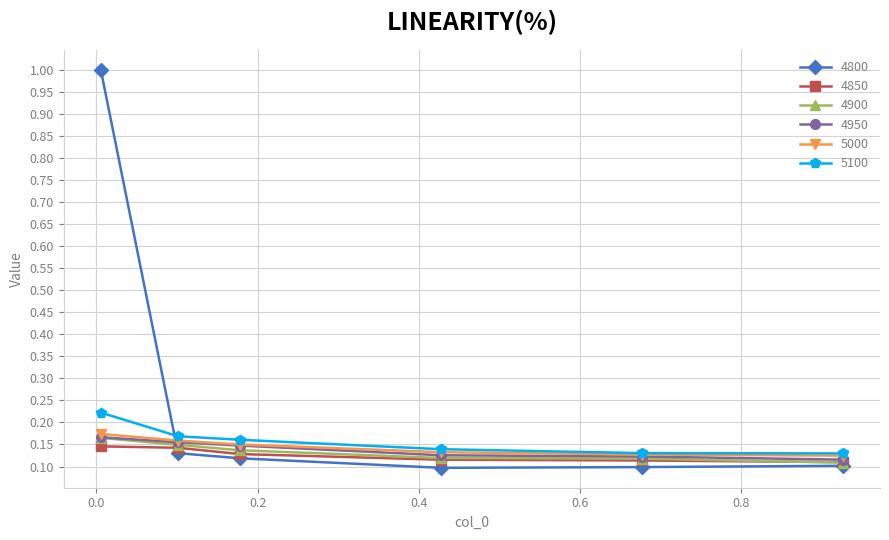

Which series has the widest spread of values?

4800